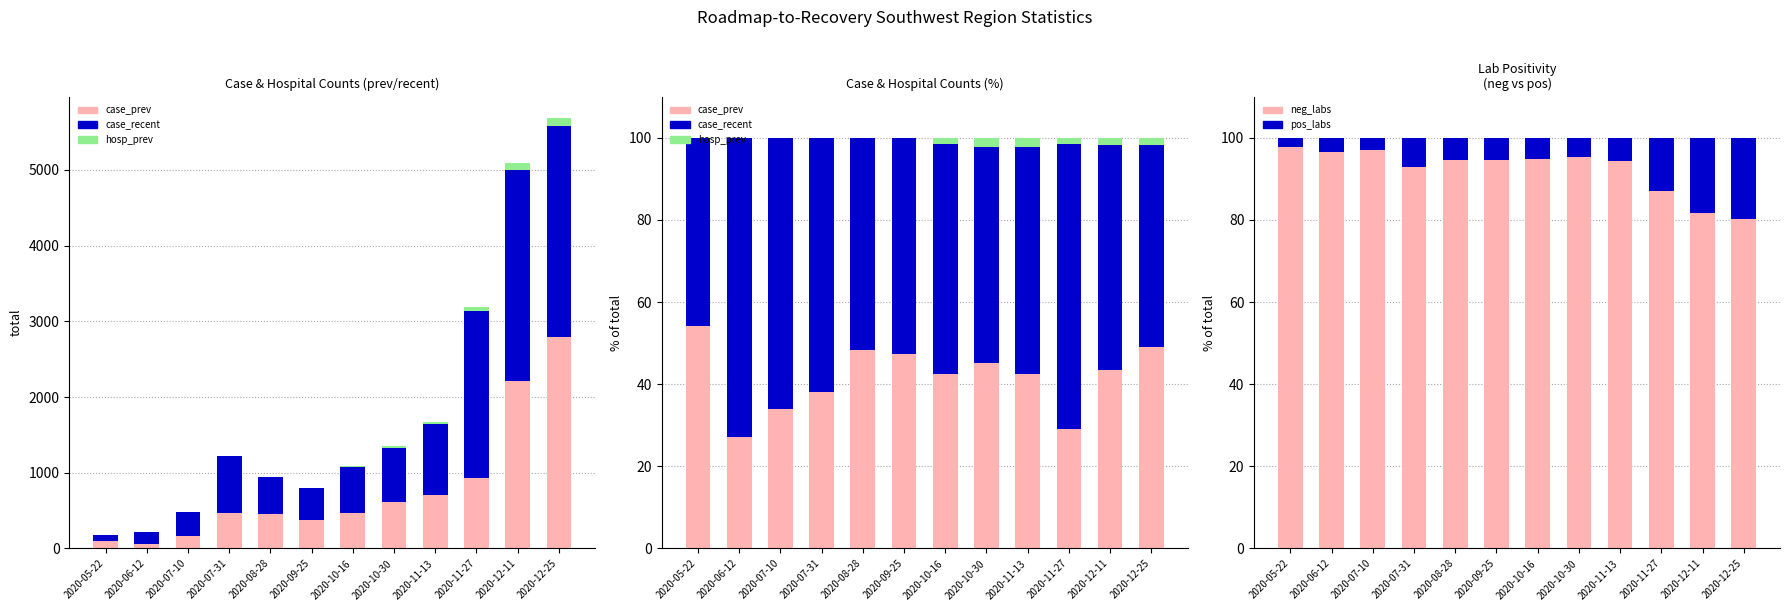

Reading left to right, extract all data points from this chart.

case_prev: 2020-05-22=54.1	2020-06-12=27.0	2020-07-10=34.0	2020-07-31=38.0	2020-08-28=48.4	2020-09-25=47.4	2020-10-16=42.6	2020-10-30=45.2	2020-11-13=42.4	2020-11-27=29.1	2020-12-11=43.5	2020-12-25=49.0
case_recent: 2020-05-22=45.9	2020-06-12=73.0	2020-07-10=66.0	2020-07-31=62.0	2020-08-28=51.6	2020-09-25=52.6	2020-10-16=56.0	2020-10-30=52.5	2020-11-13=55.5	2020-11-27=69.4	2020-12-11=54.8	2020-12-25=49.3
hosp_prev: 2020-05-22=0.0	2020-06-12=0.0	2020-07-10=0.0	2020-07-31=0.0	2020-08-28=0.0	2020-09-25=0.0	2020-10-16=1.5	2020-10-30=2.3	2020-11-13=2.1	2020-11-27=1.4	2020-12-11=1.7	2020-12-25=1.7
neg_labs: 2020-05-22=97.6	2020-06-12=96.6	2020-07-10=97.0	2020-07-31=92.8	2020-08-28=94.5	2020-09-25=94.7	2020-10-16=94.8	2020-10-30=95.3	2020-11-13=94.4	2020-11-27=86.9	2020-12-11=81.6	2020-12-25=80.3
pos_labs: 2020-05-22=2.4	2020-06-12=3.4	2020-07-10=3.0	2020-07-31=7.2	2020-08-28=5.5	2020-09-25=5.3	2020-10-16=5.2	2020-10-30=4.7	2020-11-13=5.6	2020-11-27=13.1	2020-12-11=18.4	2020-12-25=19.7